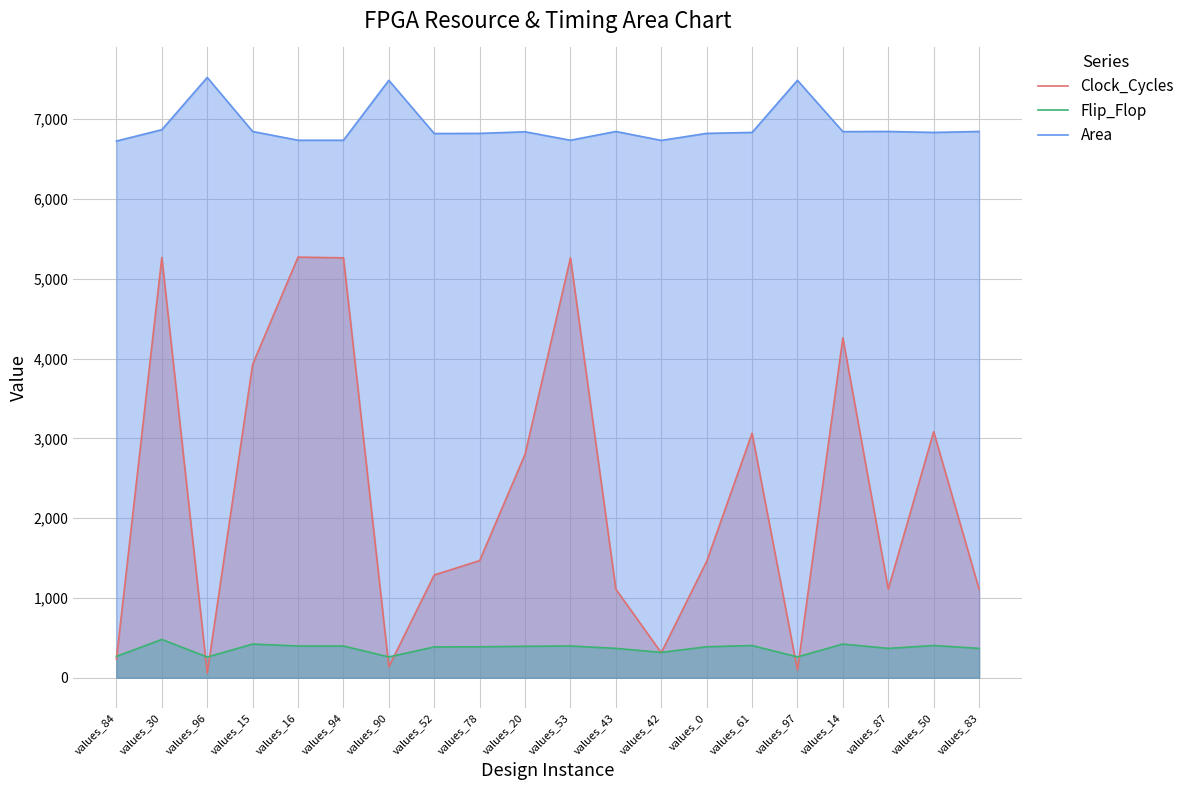

The value of Flip_Flop at values_53 is 136. True or false?

False